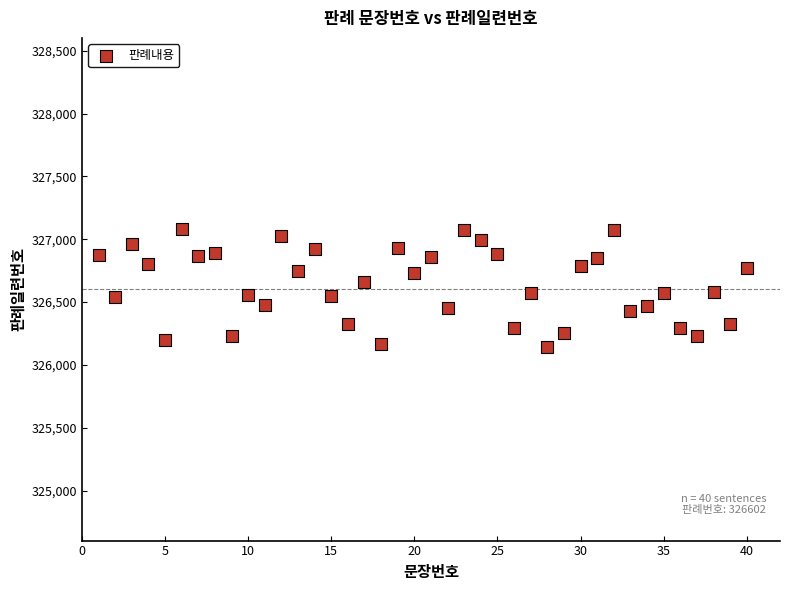

What is the range of Y values (max minus min)?

931.8